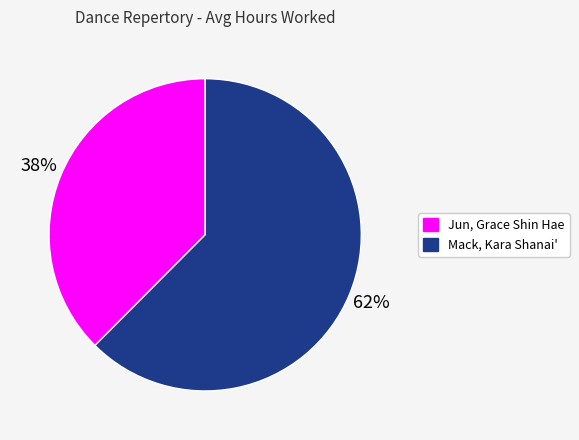

Which slice is the smallest?

Jun, Grace Shin Hae